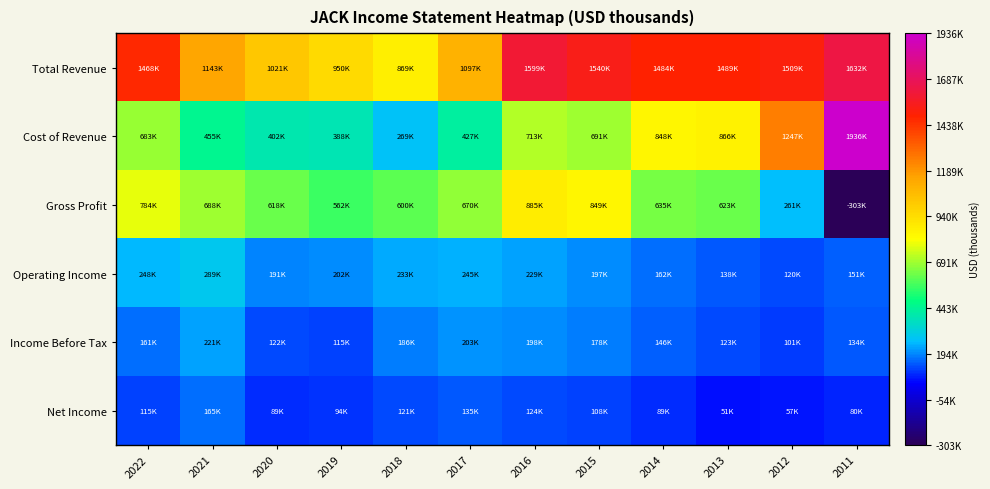

How many categories are shown in the chart?

12